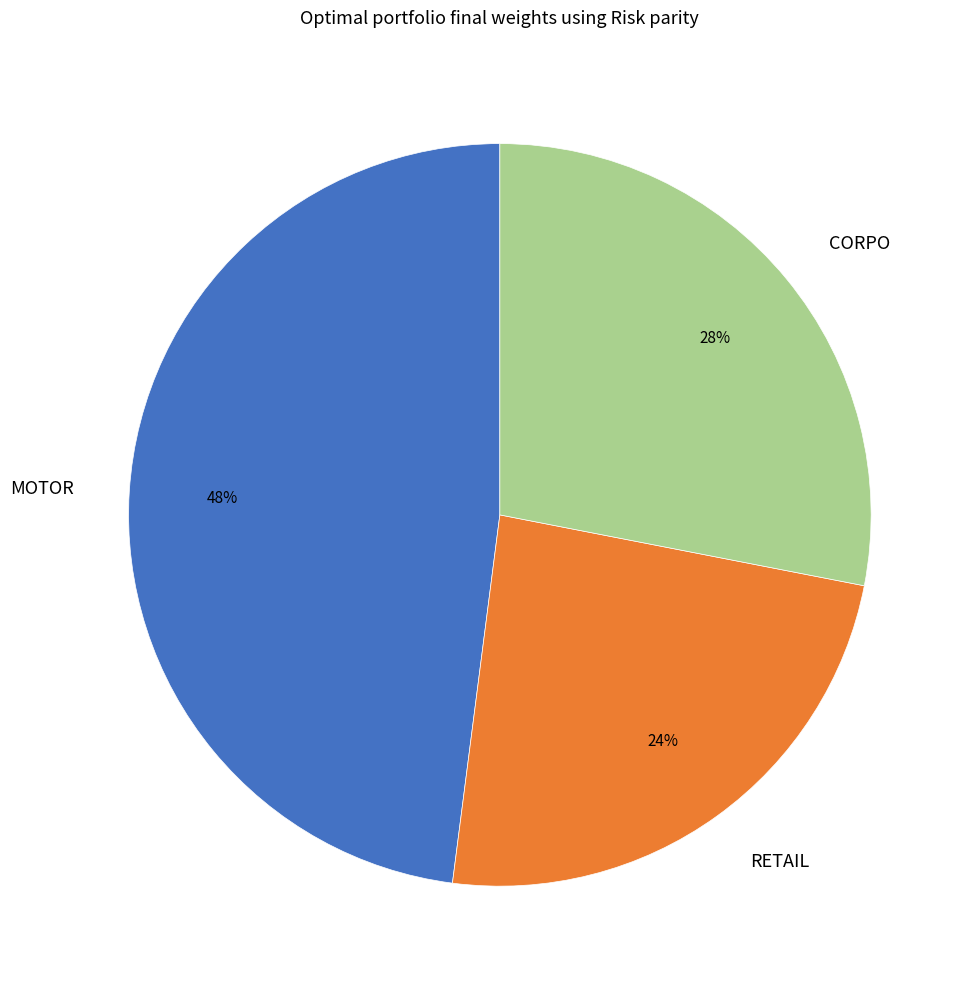

What is the smallest slice in the pie chart?

RETAIL